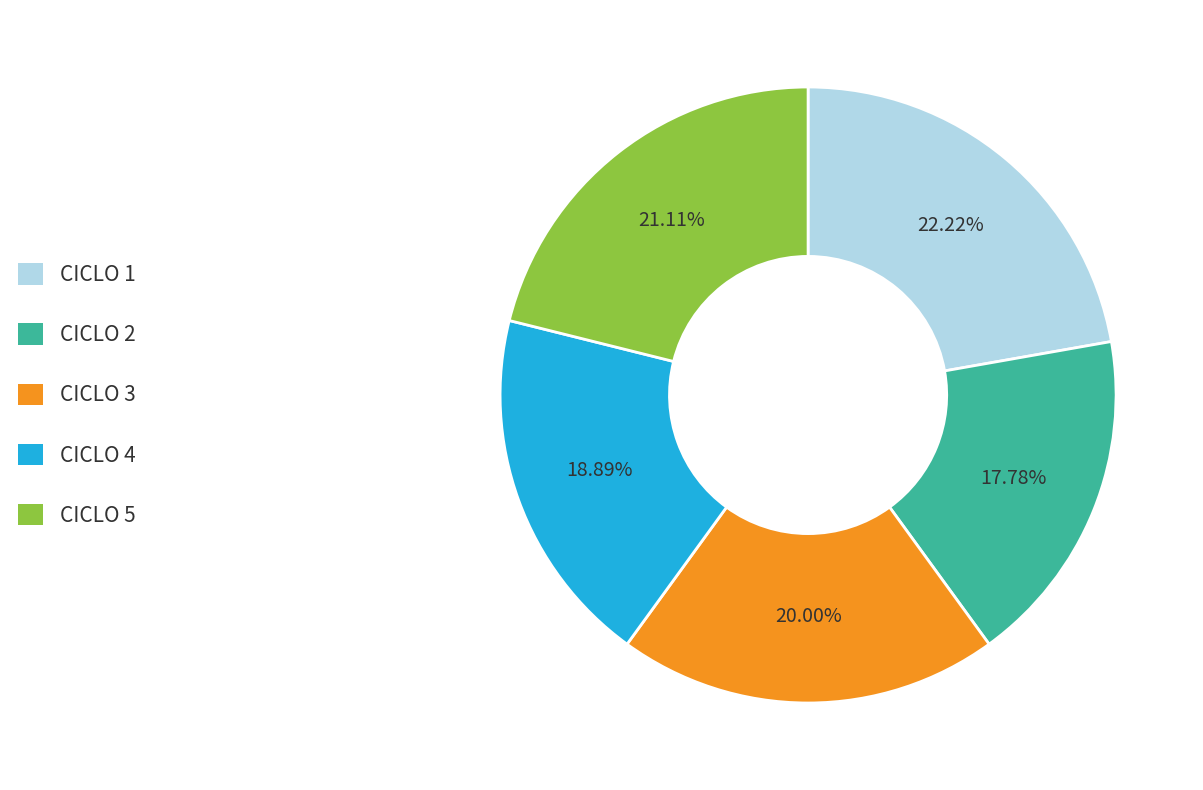

Rank the categories by value from lowest to highest.

CICLO 2, CICLO 4, CICLO 3, CICLO 5, CICLO 1